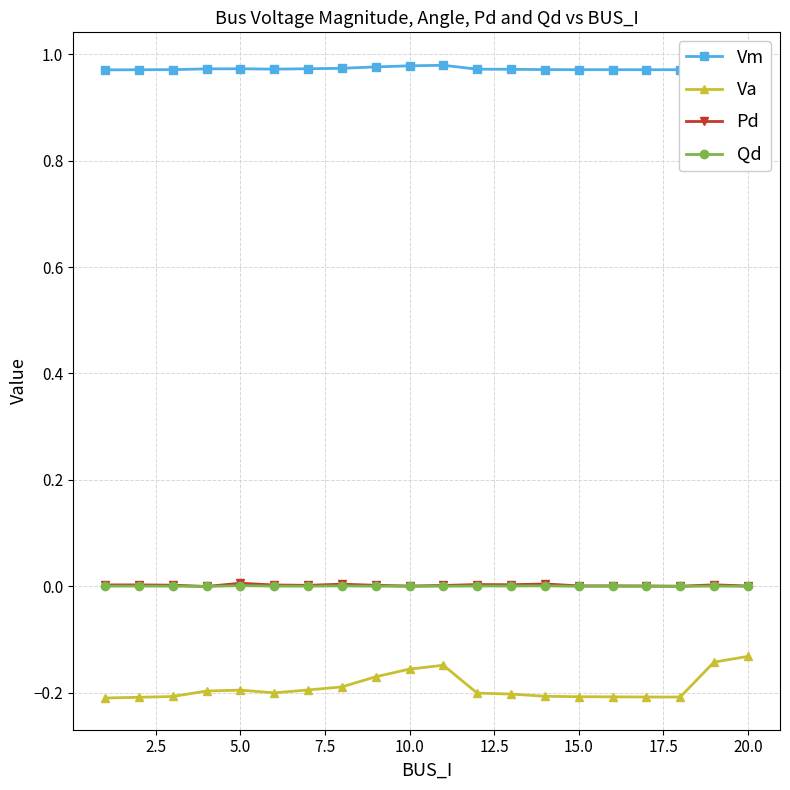

True or false: Qd and Va intersect in this chart.

False